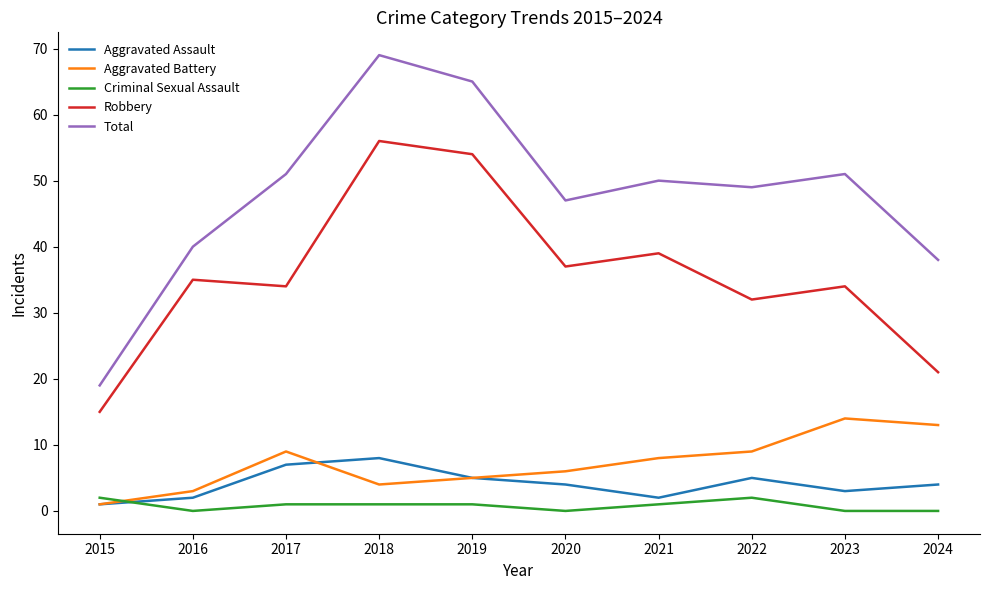

What are all the series names shown in the legend?

Aggravated Assault, Aggravated Battery, Criminal Sexual Assault, Robbery, Total